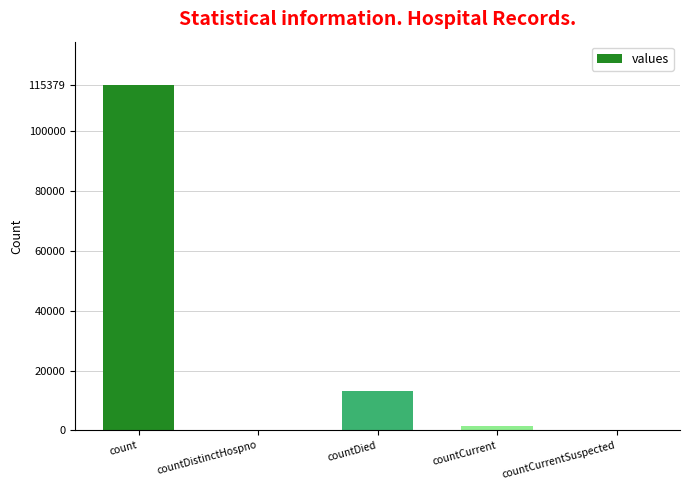

What is the change in value from countDistinctHospno to countDied?

+13343